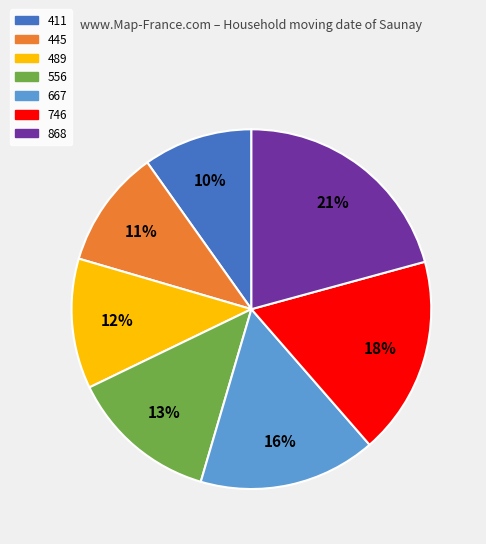

Which slice is the smallest?

411